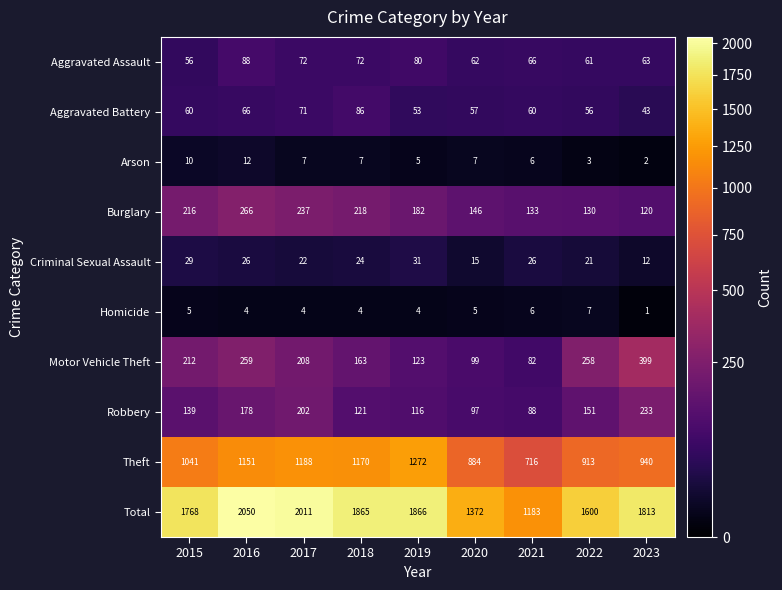

What is the lowest value of the Robbery series?

88